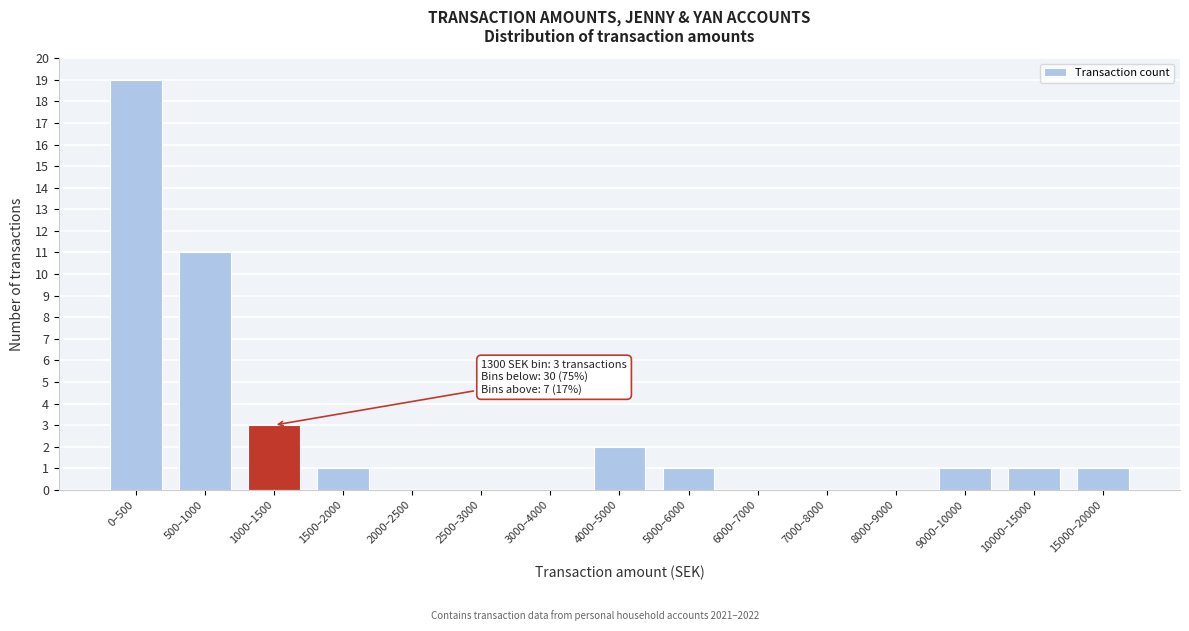

Reading left to right, transcribe all the data shown in this chart.

0–500=19	500–1000=11	1000–1500=3	1500–2000=1	2000–2500=0	2500–3000=0	3000–4000=0	4000–5000=2	5000–6000=1	6000–7000=0	7000–8000=0	8000–9000=0	9000–10000=1	10000–15000=1	15000–20000=1